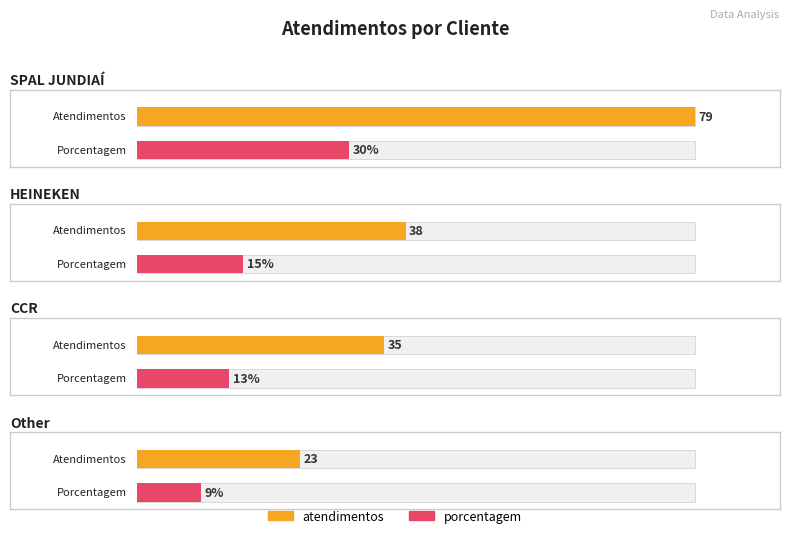

What position from the left is Other?

4